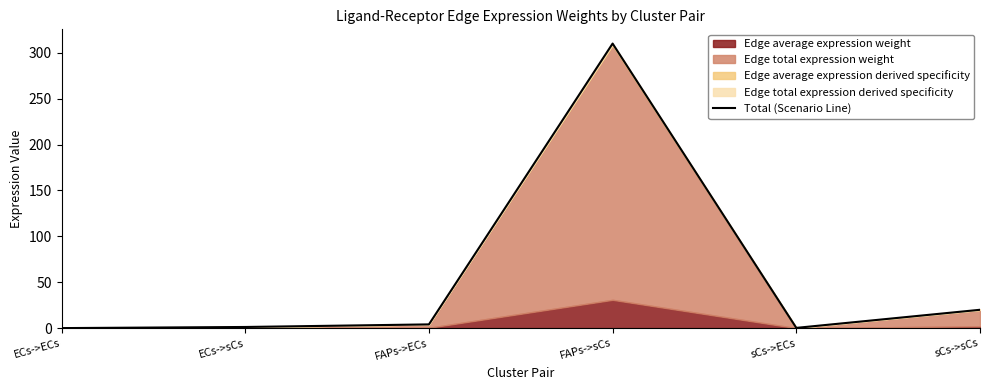

List the labels in order of value, largest first.

FAPs->sCs, sCs->sCs, FAPs->ECs, ECs->sCs, sCs->ECs, ECs->ECs